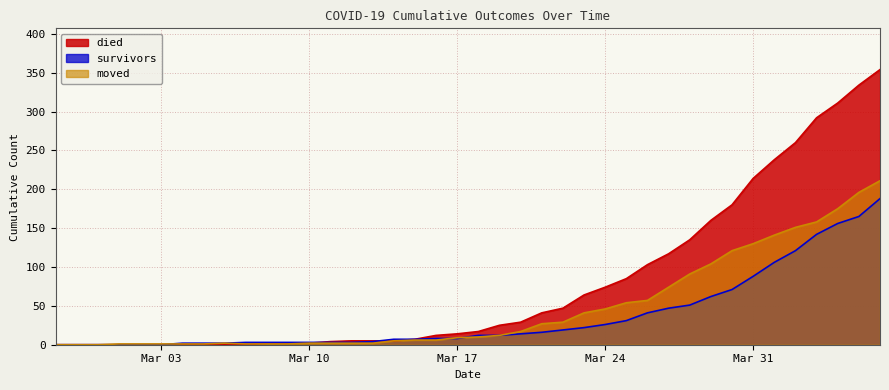

Rank the series by their maximum value, from lowest to highest.

survivors, moved, died